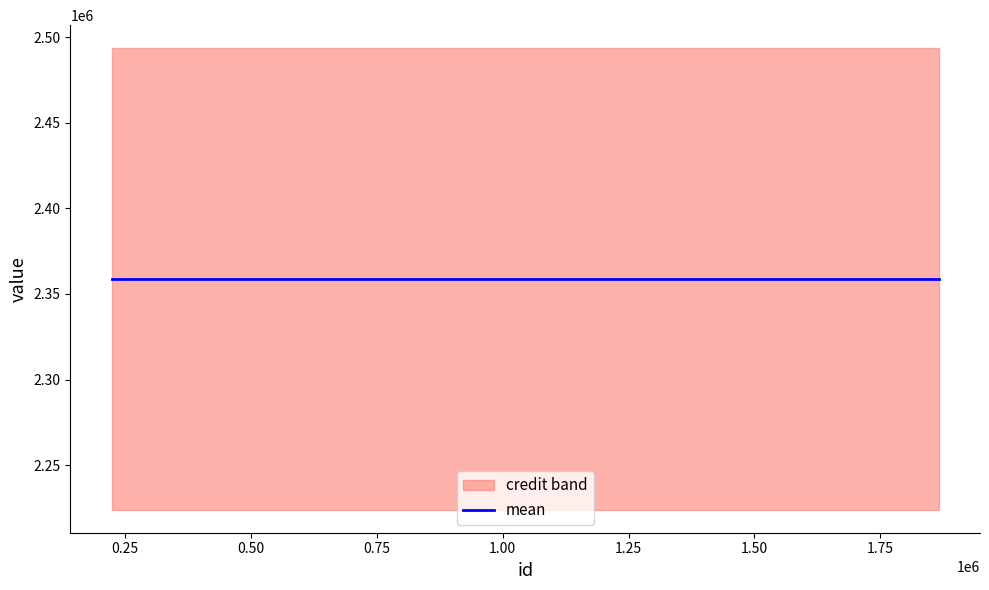

What is the difference between the highest and lowest values at 812337?

269660